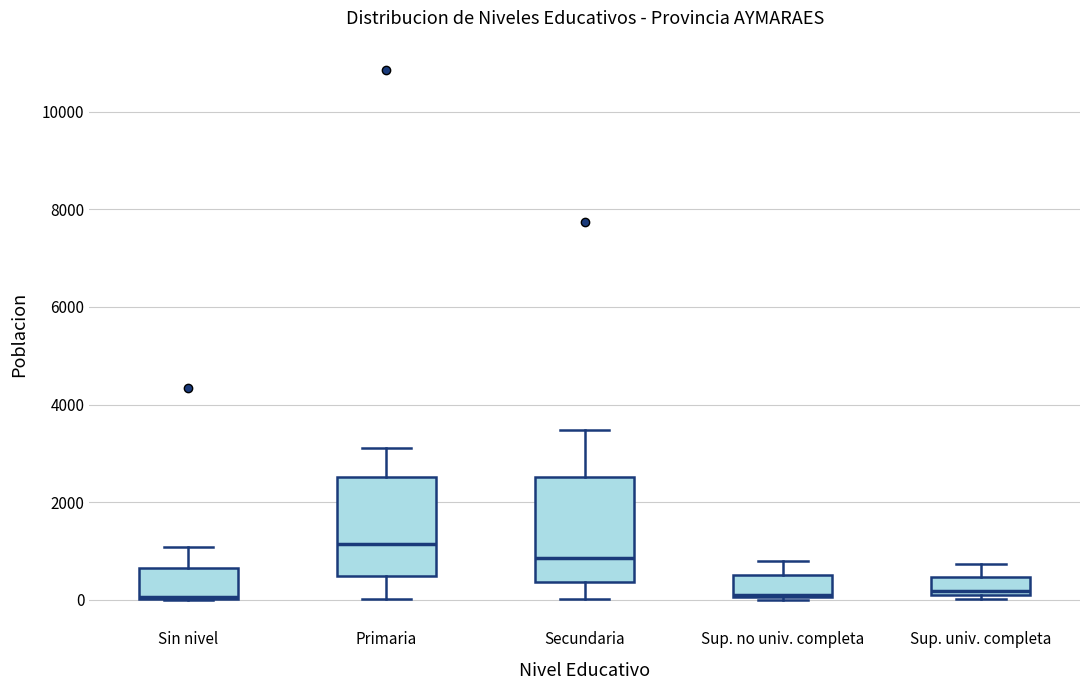

Reading left to right, read every box against the y-axis: the position of its median line, the range the box covers, and the ends of its whiskers. The values are not printed on the chart, so give them approximately, as read against the axis.

Sin nivel: median 0, box 0 to 600, whiskers 0 to 1000
Primaria: median 1200, box 400 to 2600, whiskers 0 to 3200
Secundaria: median 800, box 400 to 2600, whiskers 0 to 3400
Sup. no univ. completa: median 200, box 0 to 600, whiskers 0 to 800
Sup. univ. completa: median 200, box 0 to 400, whiskers 0 (just below the box's lower edge) to 800